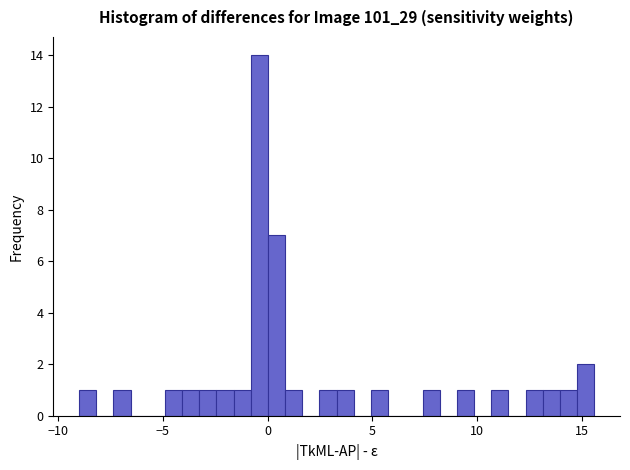

Around what value on the x-axis is the tallest bar? Give the approximate position of its centre, as read against the axis.

-0.5